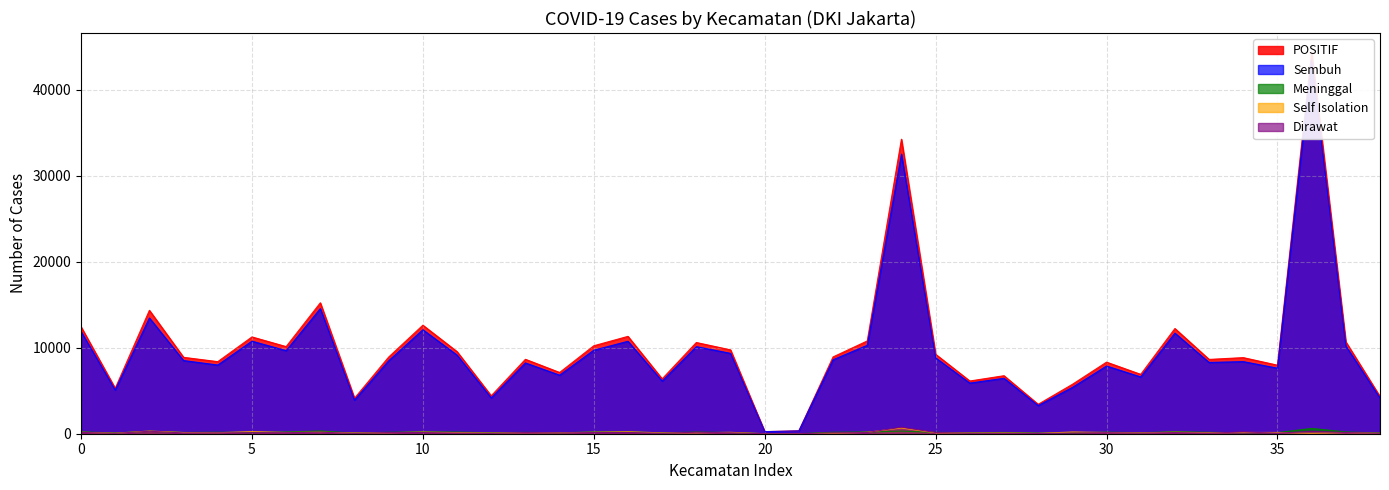

True or false: Sembuh and POSITIF intersect in this chart.

False